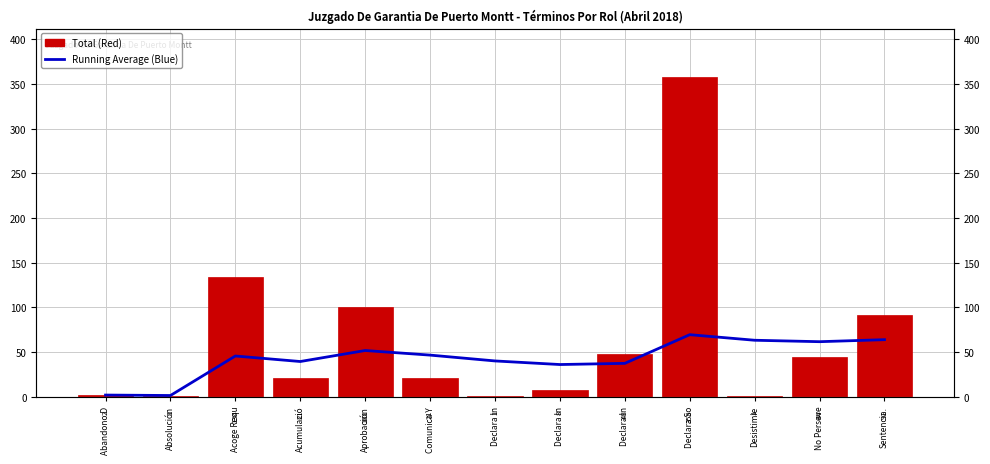

Which has a higher value, Desistimie or Aprobación?

Desistimie